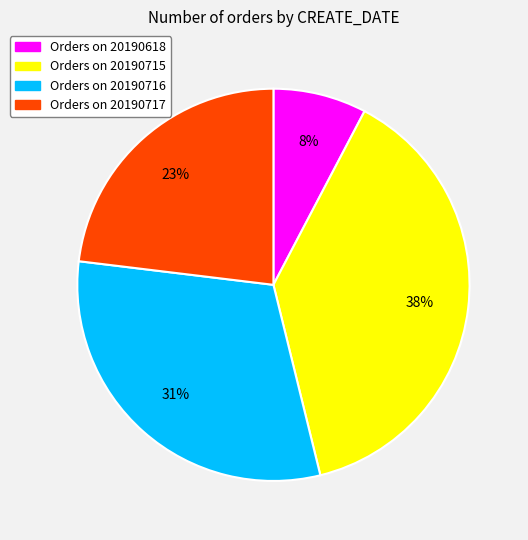

Is there a majority slice in this chart?

No